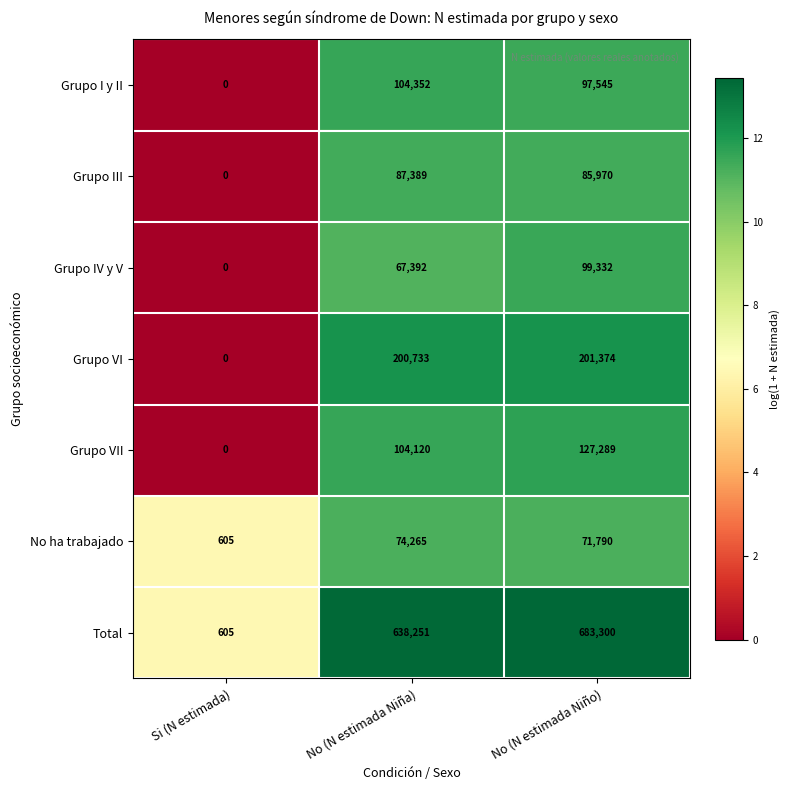

What is the difference between the maximum and minimum values in the Grupo I y II series?

104352